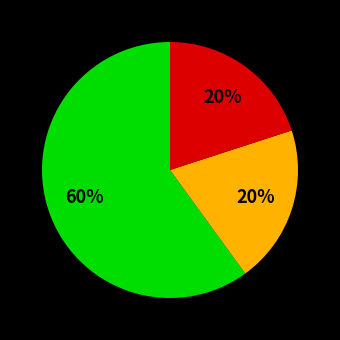

How many segments does this pie chart have?

3